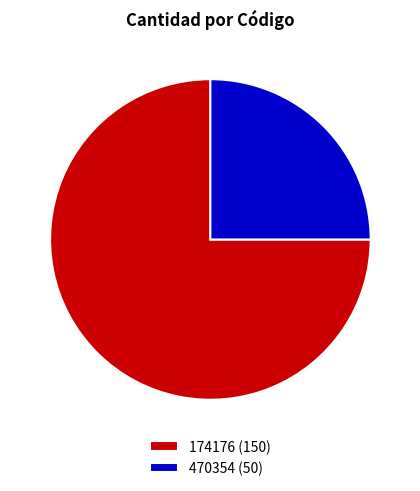

Is the sum of 174176 and 470354 greater than half?

Yes